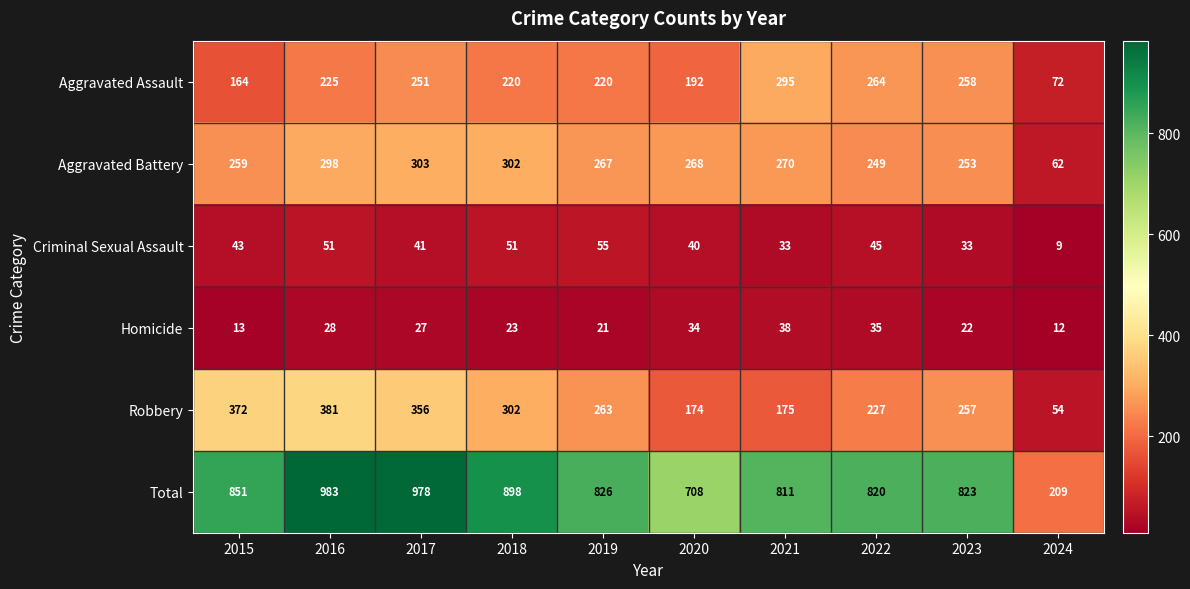

How many data points in Aggravated Battery are less than 268?

5